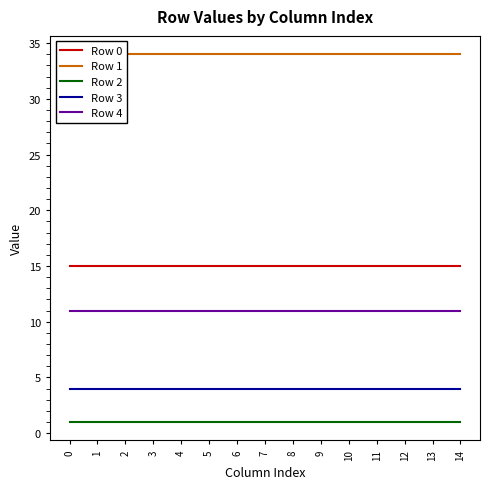

Reading left to right, what are all the values shown in this chart?

Row 0: 15	15	15	15	15	15	15	15	15	15	15	15	15	15	15
Row 1: 34	34	34	34	34	34	34	34	34	34	34	34	34	34	34
Row 2: 1	1	1	1	1	1	1	1	1	1	1	1	1	1	1
Row 3: 4	4	4	4	4	4	4	4	4	4	4	4	4	4	4
Row 4: 11	11	11	11	11	11	11	11	11	11	11	11	11	11	11